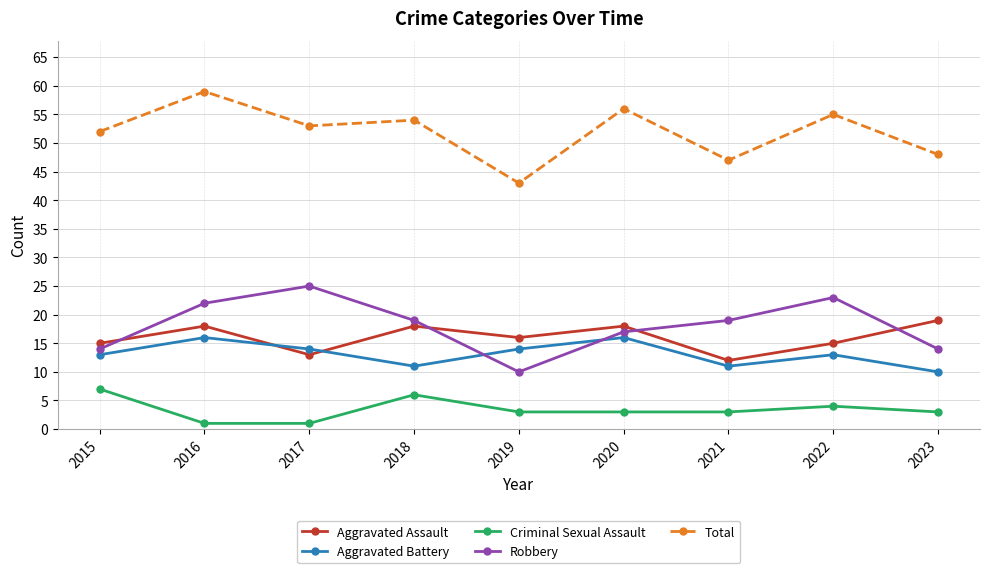

True or false: Criminal Sexual Assault and Total cross at least once.

False